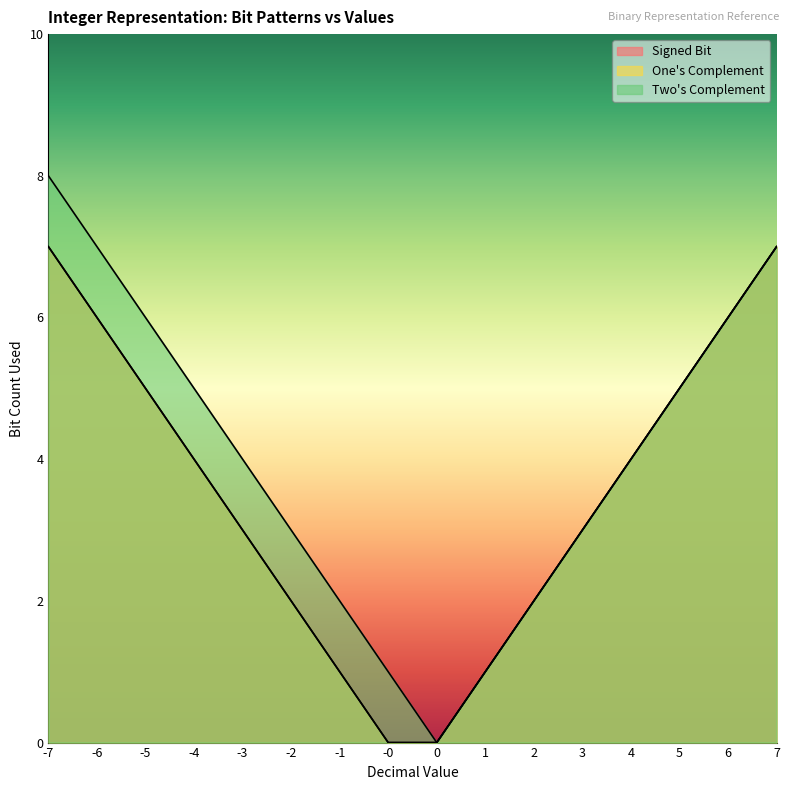

What is the difference between the One's Complement values at 7 and -4?

3